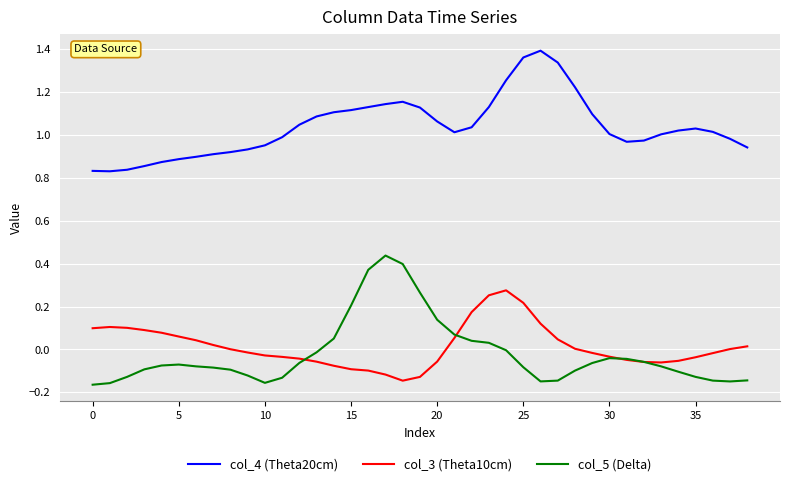

Which series has the largest total across all categories?

col_4 (Theta20cm)